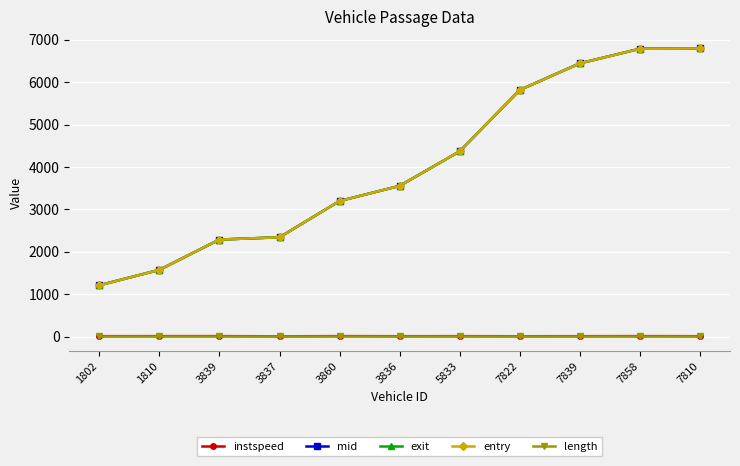

At how many categories does at least one series exceed 116?

11